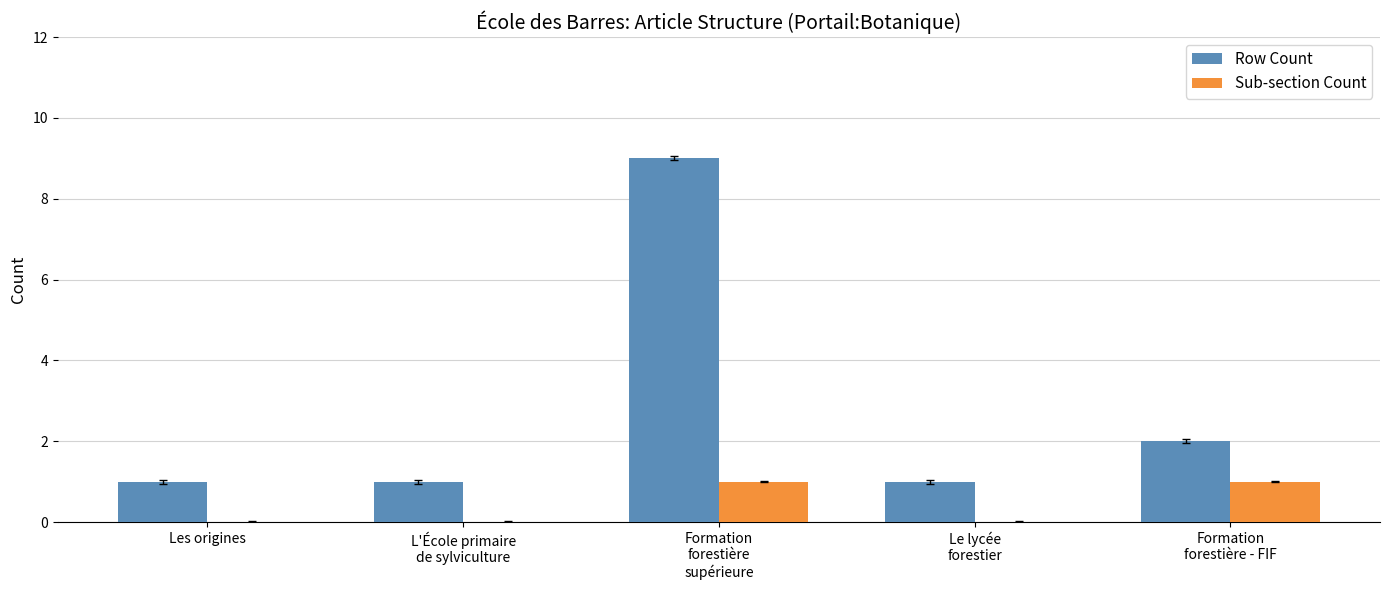

What is the difference between the Row Count values at Formation
forestière
supérieure and Les origines?

8